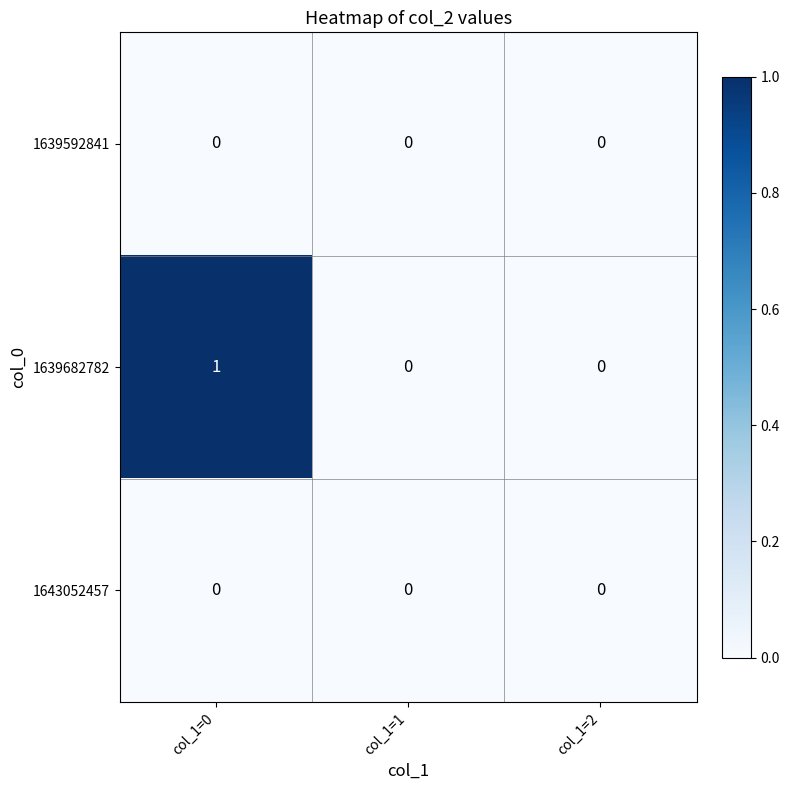

Which series has the largest total across all categories?

1639682782